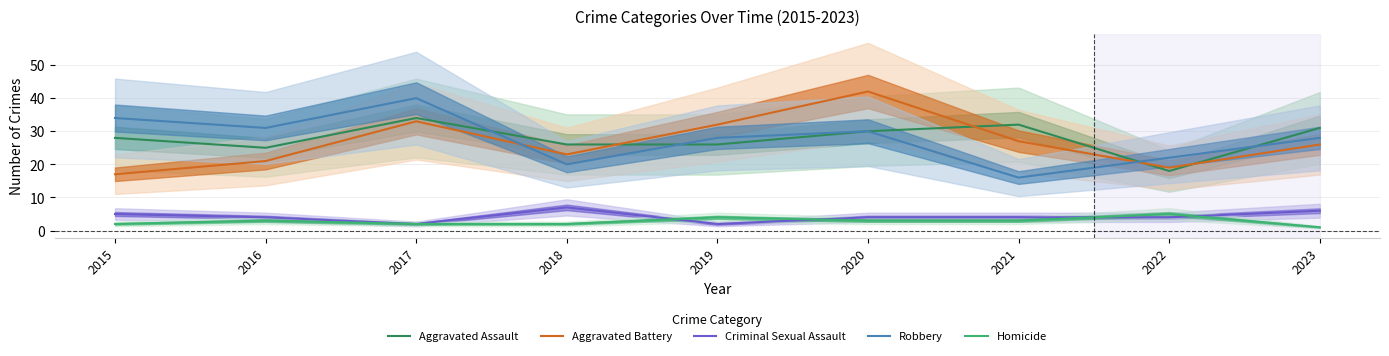

Does the chart display data point markers on the line(s)?

No